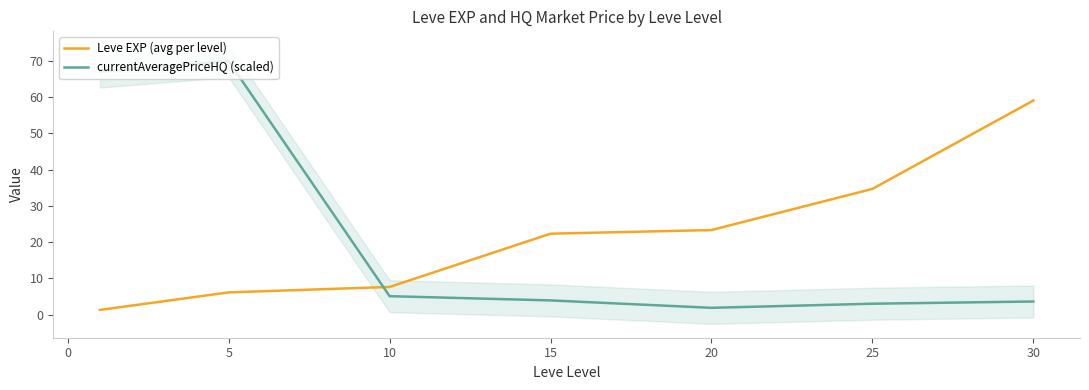

Between which two adjacent categories do currentAveragePriceHQ (scaled) and Leve EXP (avg per level) first intersect?

5 and 10